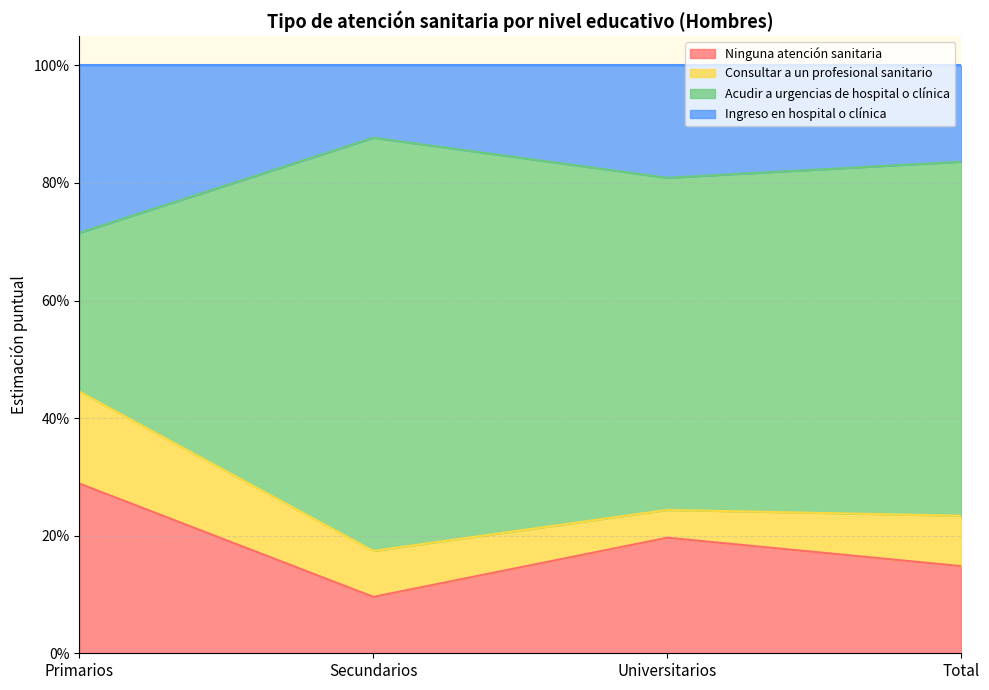

Does the chart display data point markers on the line(s)?

No